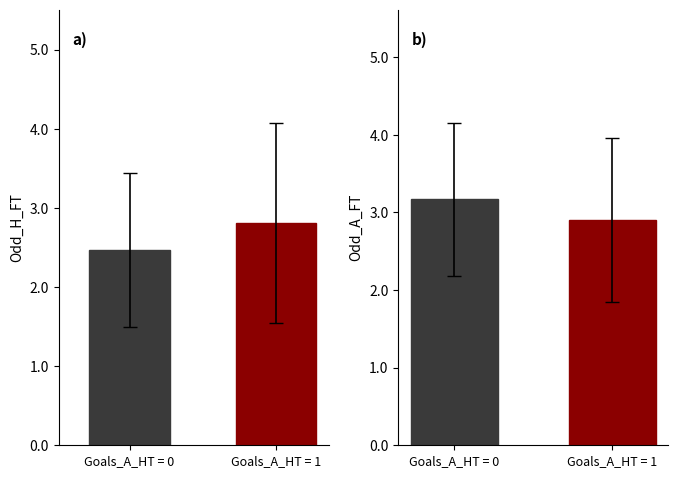

What is the difference between the Odd_A_FT values at Goals_A_HT = 1 and Goals_A_HT = 0?

0.3